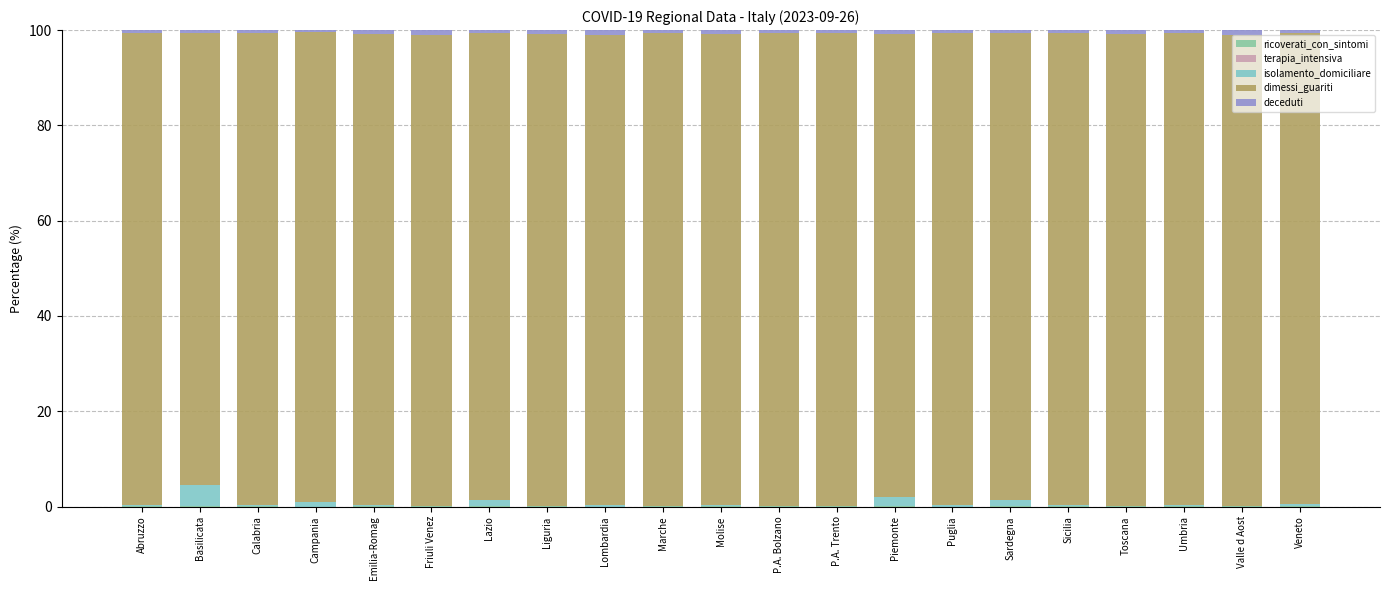

Is it true that dimessi_guariti equals 99.1 at Liguria?

True